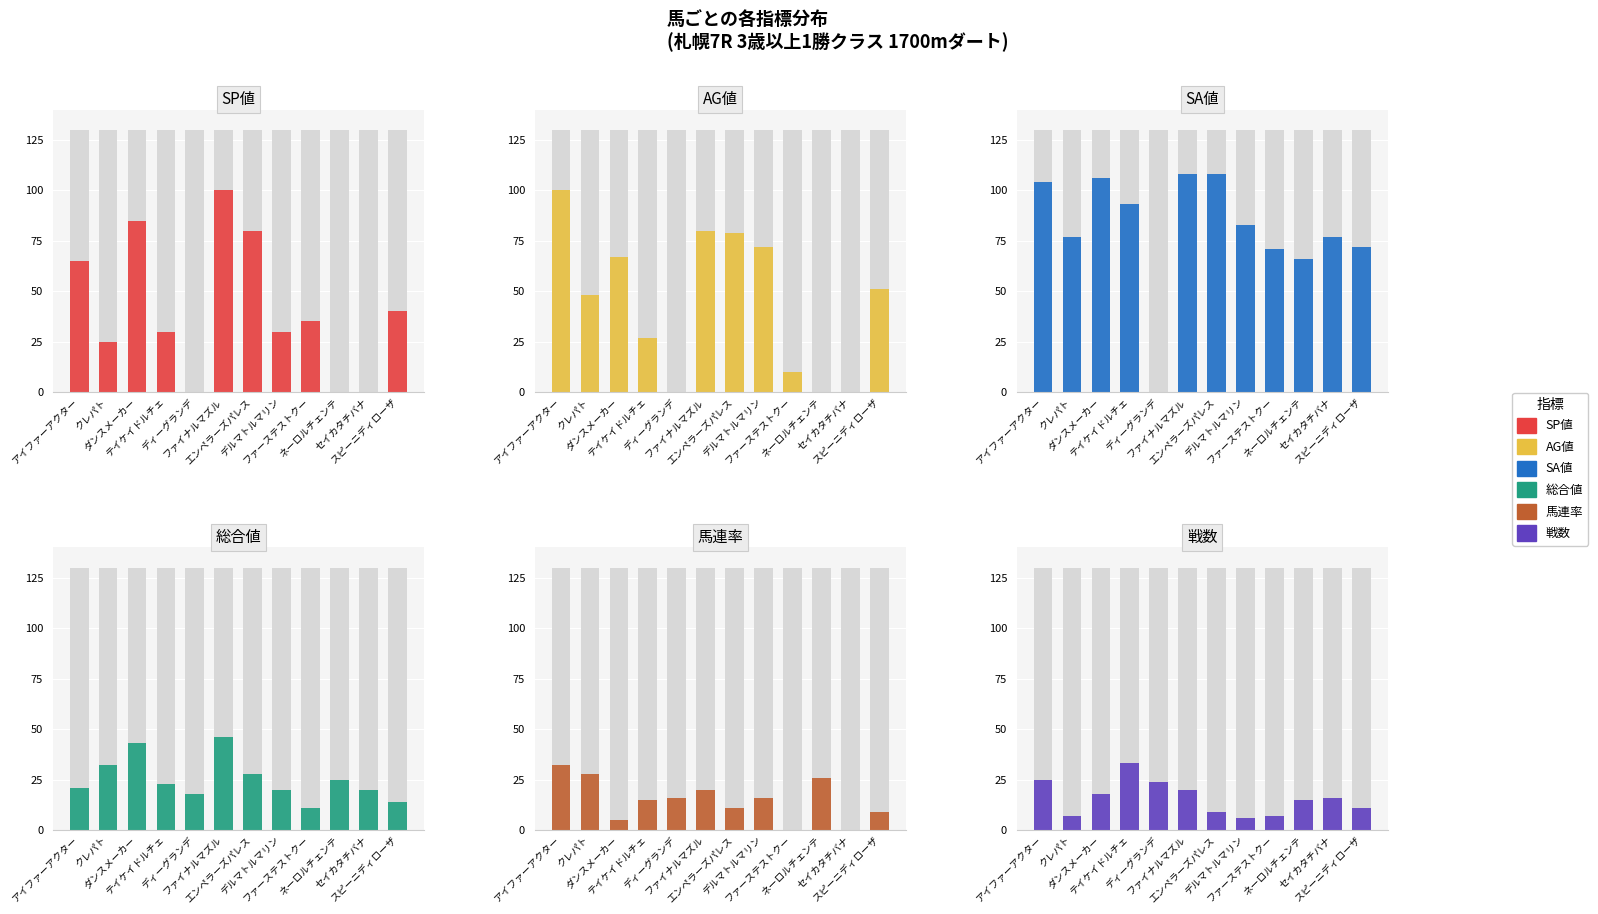

How many positive values does the SA値 series have?

11